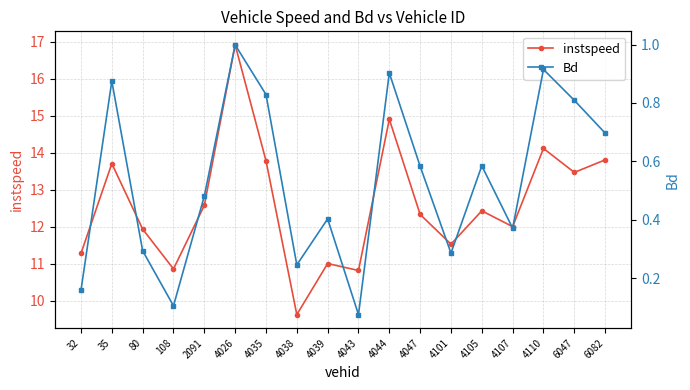

At which category does the chart reach its minimum across all series?

4043